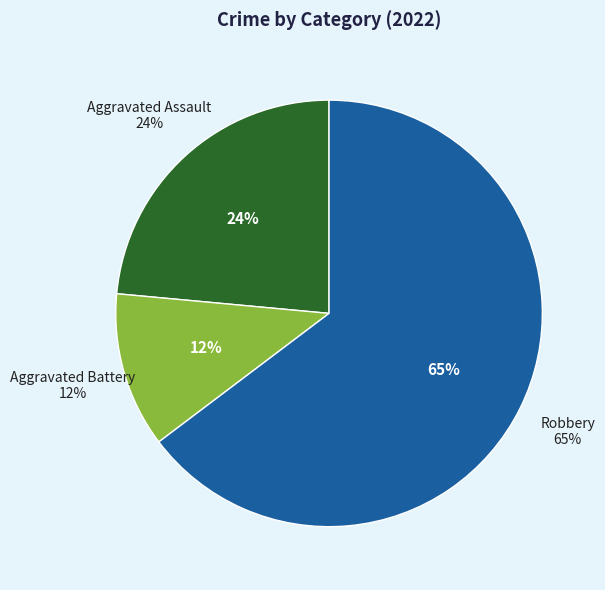

Approximately how many times larger is the value at Aggravated Battery compared to Aggravated Assault?

0.5